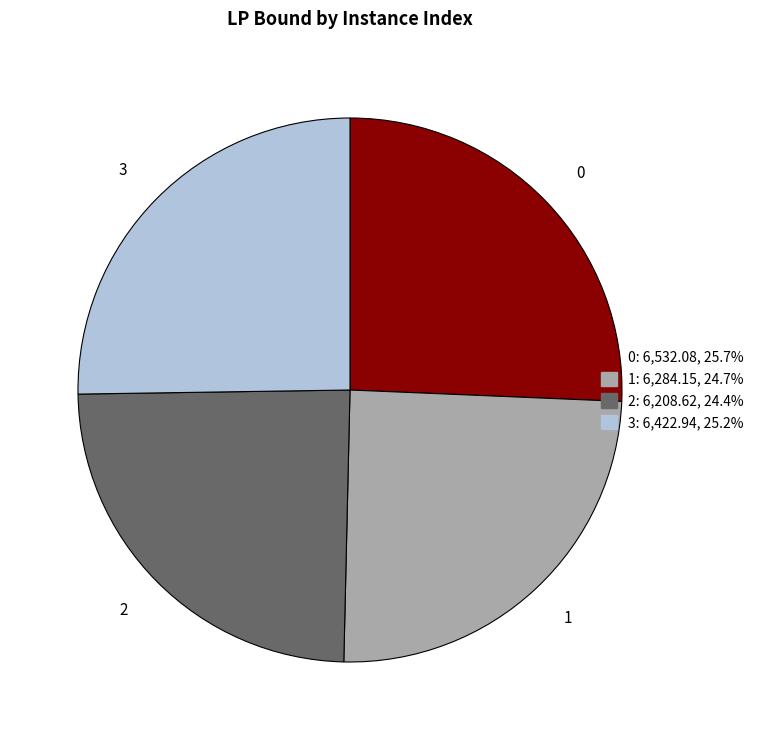

Is the sum of 3 and 0 greater than half?

Yes